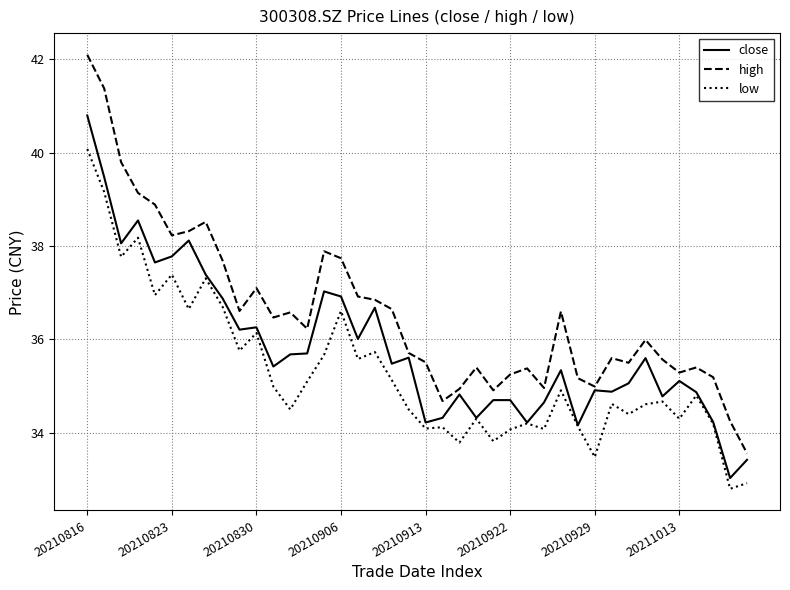

Is this an area chart (filled region under the line)?

No